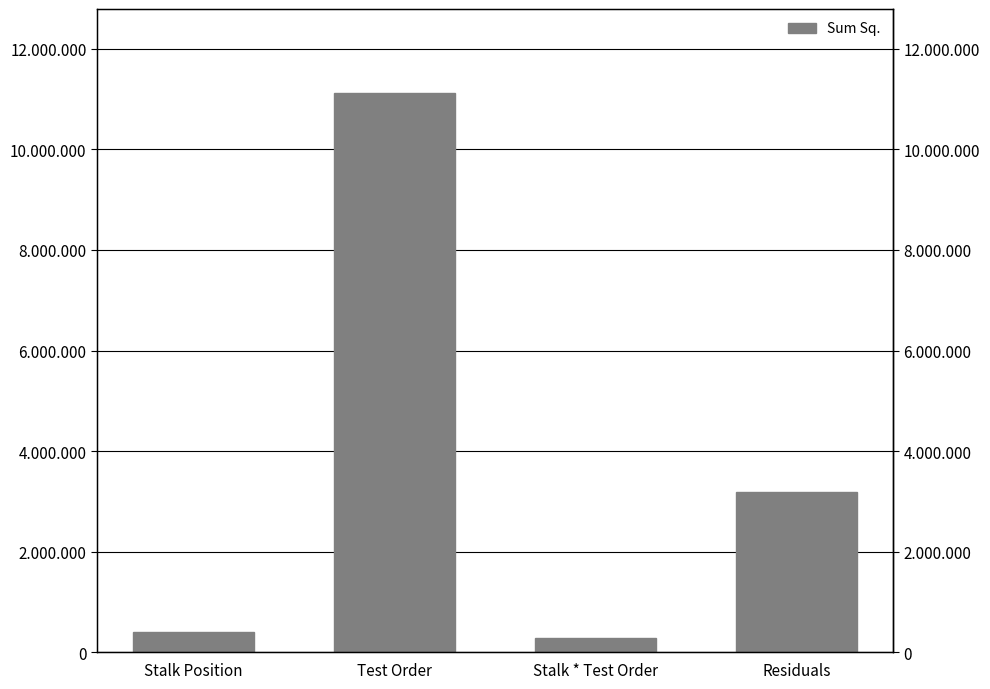

Reading right to left, extract all data points from this chart.

Residuals=3177392	Stalk * Test Order=289772	Test Order=11122675	Stalk Position=406757